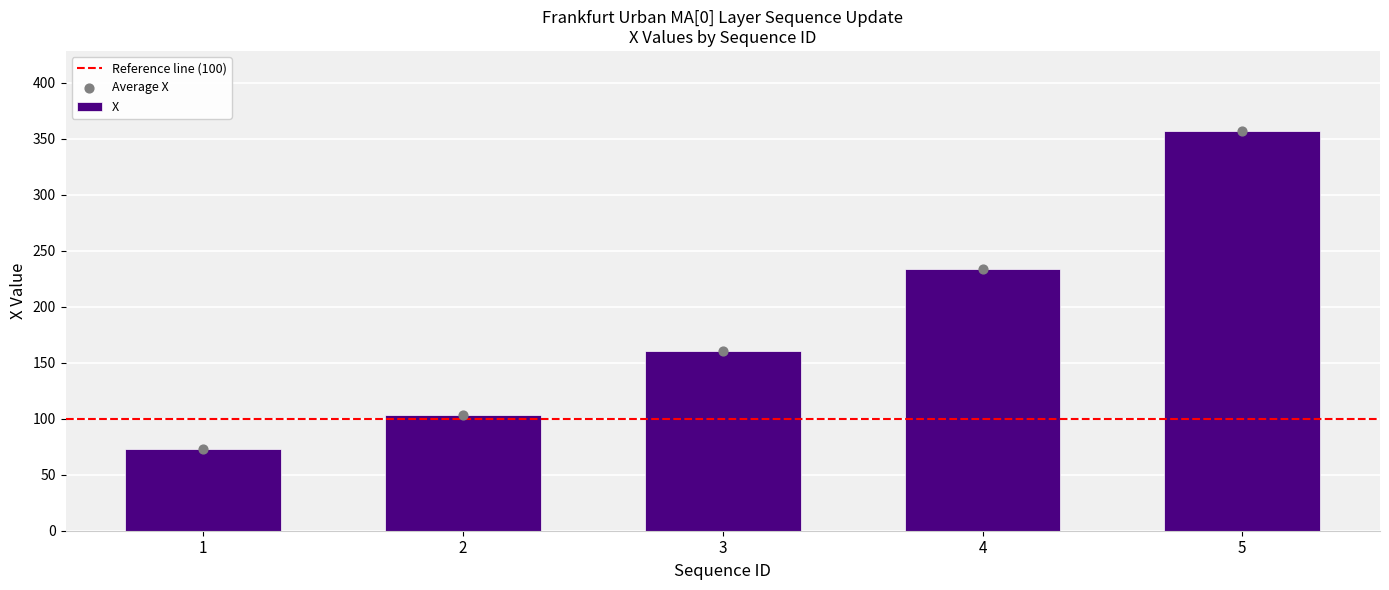

What is the change in value from 2 to 4?

+129.8